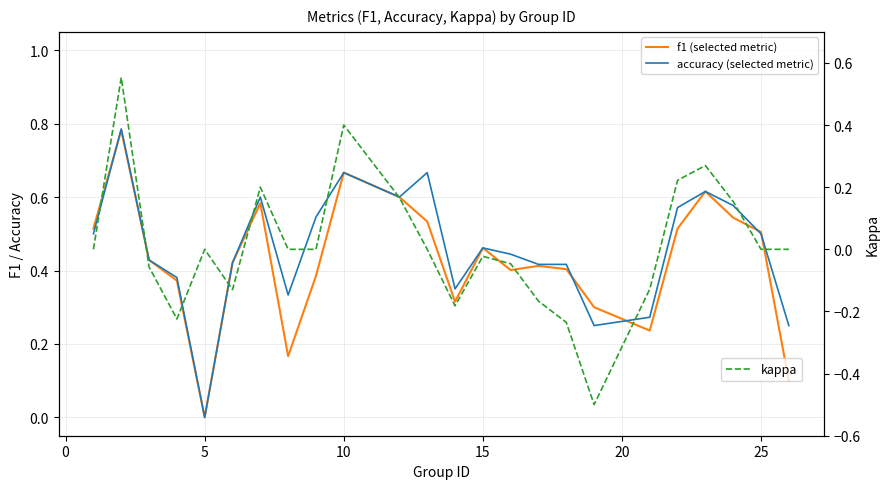

Is this an area chart (filled region under the line)?

No